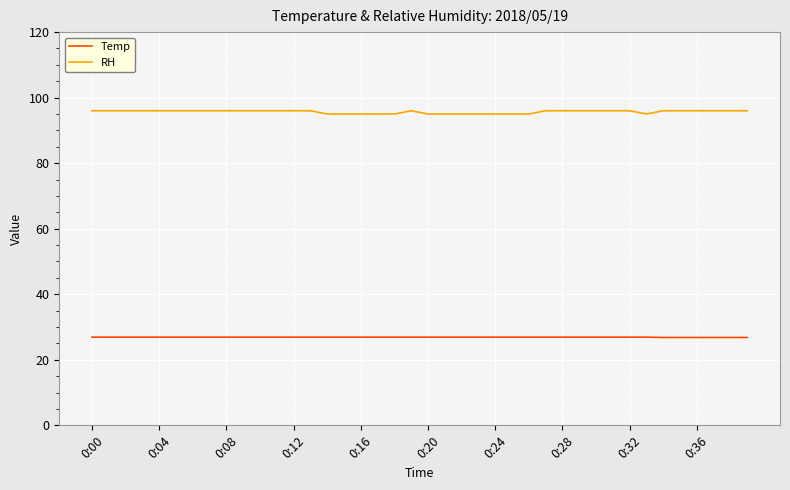

Rank the series by their maximum value, from highest to lowest.

RH, Temp